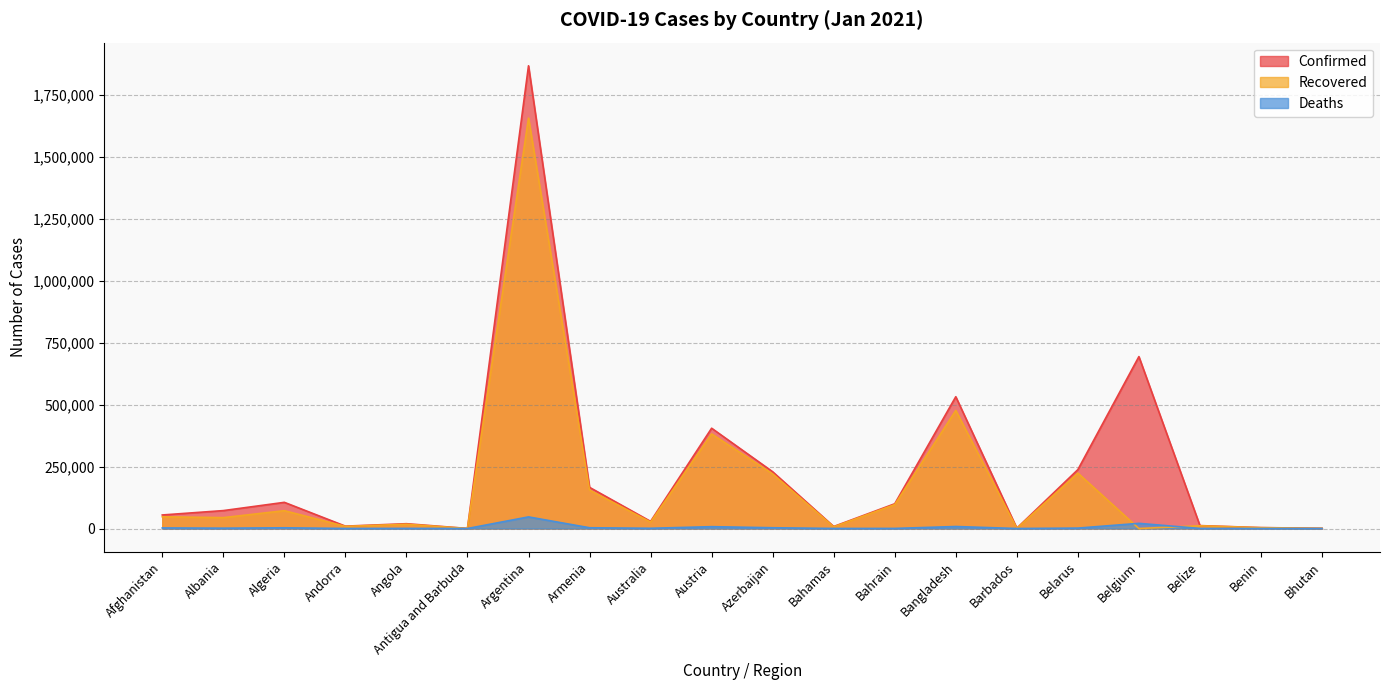

Is it true that Deaths equals 1798 at Albania?

False